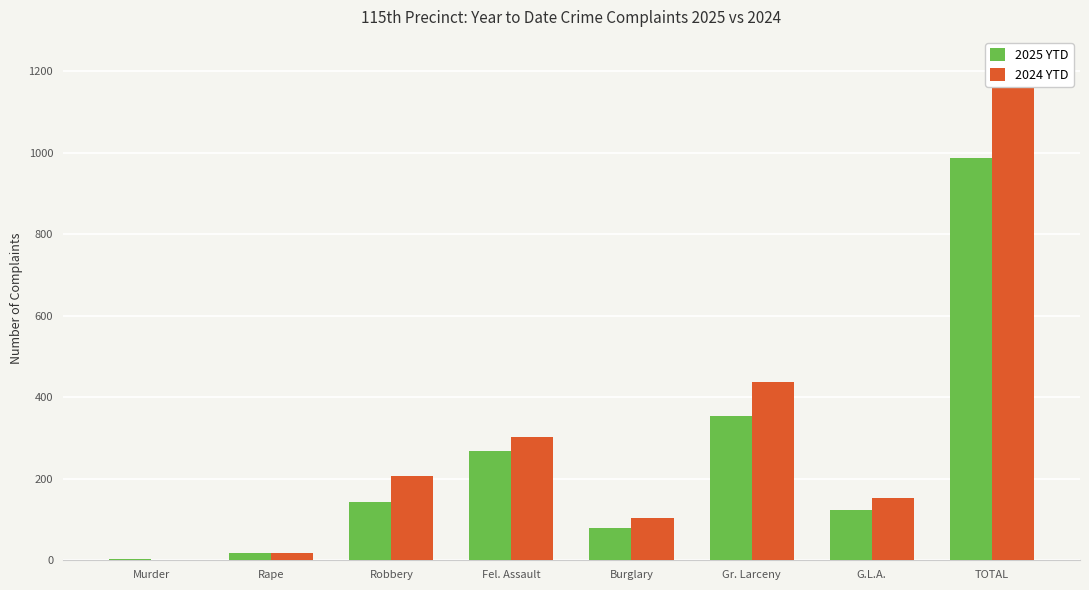

What is the spread (max minus min) of values at Murder?

3